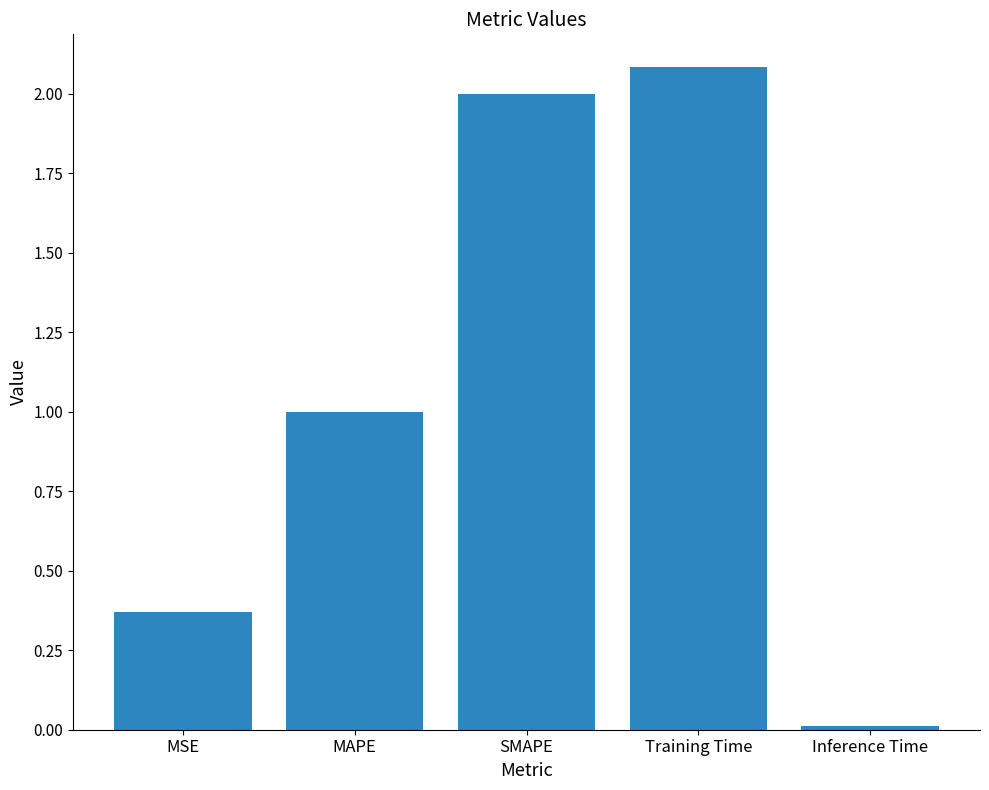

Which label corresponds to the smallest value in the chart?

Inference Time